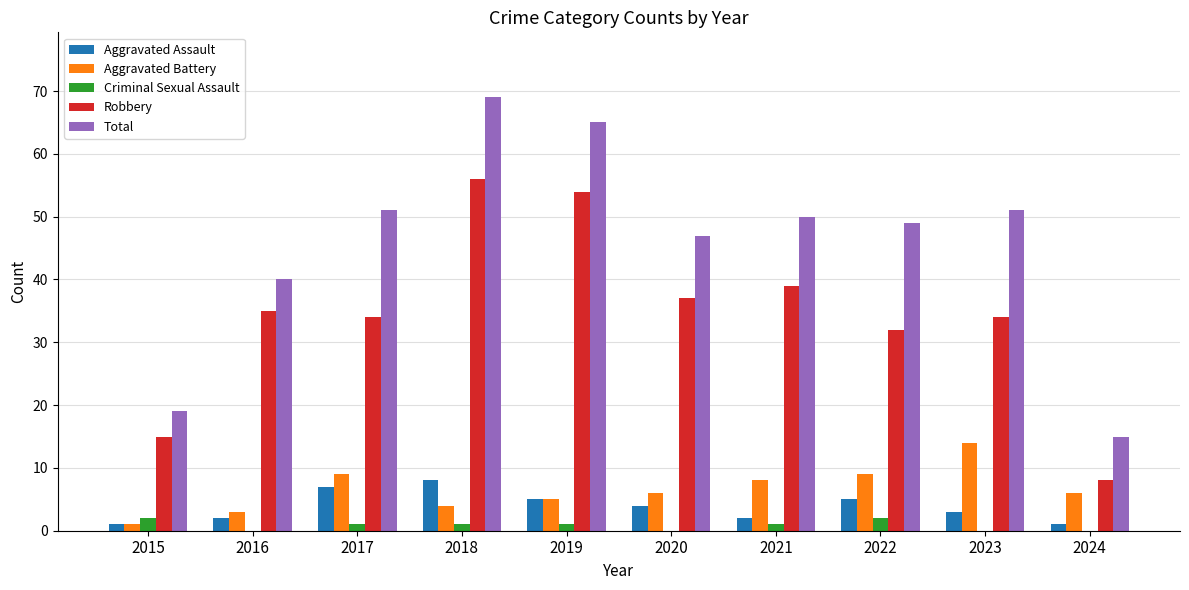

What is the average value of the Total series?

46